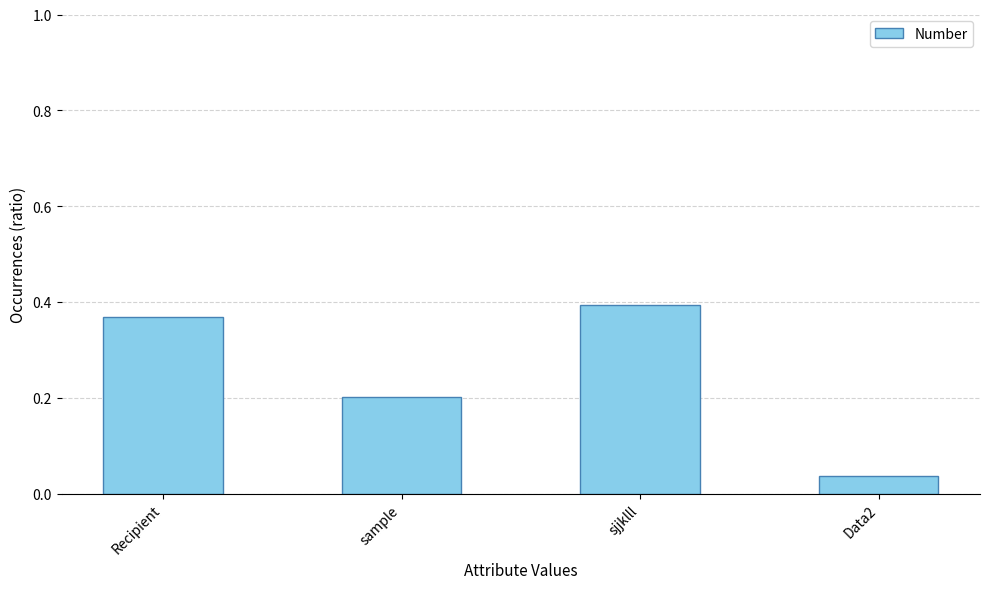

The value at sjjklll is 0.4. True or false?

True